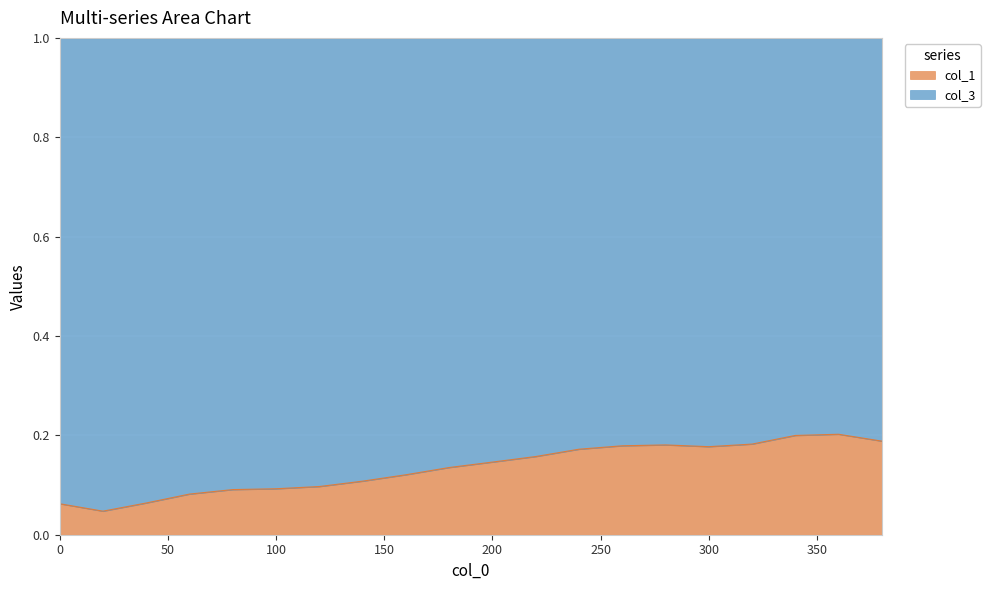

At which category does the data reach its first local valley?

20